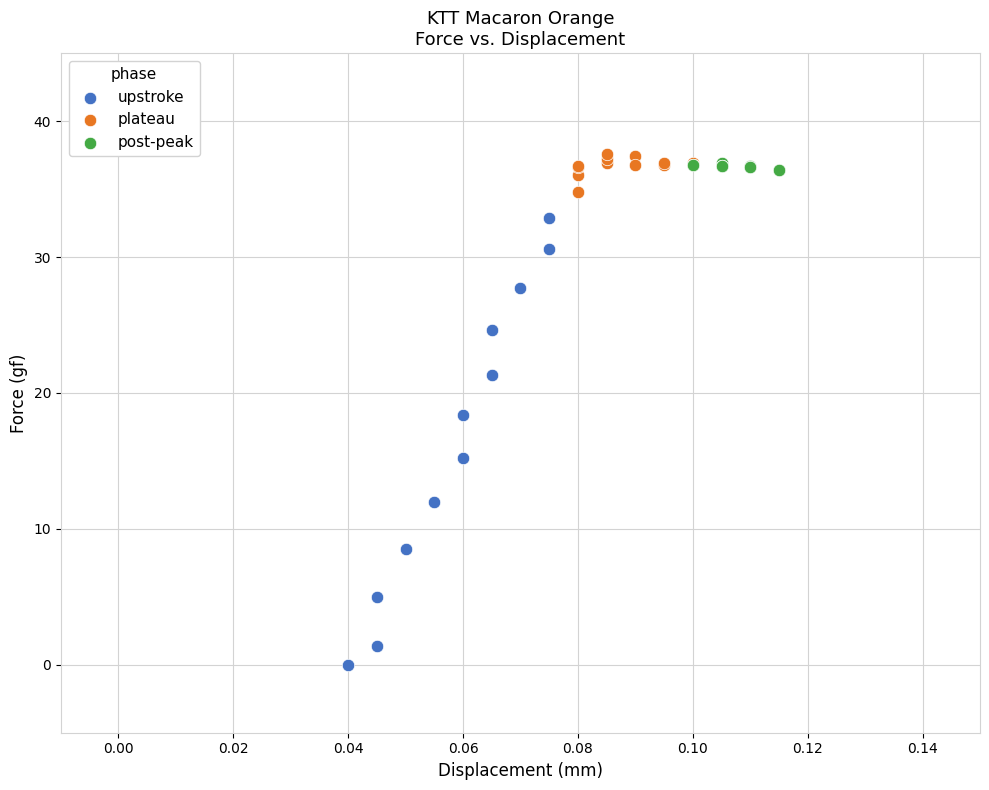

Which series contains the highest Y value?

plateau